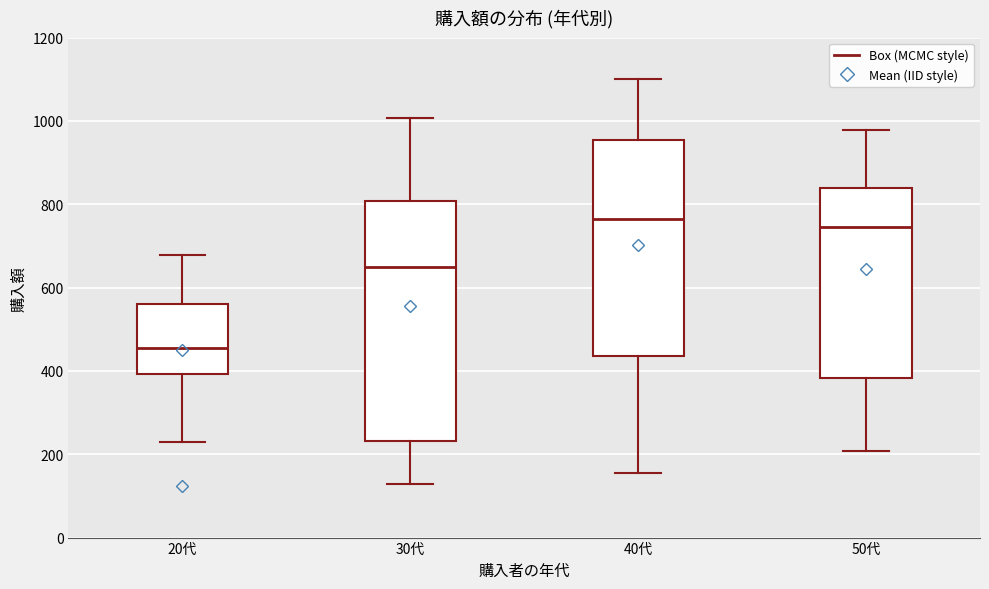

Reading left to right, transcribe this box plot: for each box, give where its median line is, the range the box spans, and where its two whiskers end, as read against the y-axis. The values are not printed on the chart, so give them approximately, as read against the axis.

20代: median 460, box 400 to 560, whiskers 220 to 680
30代: median 640, box 240 to 800, whiskers 120 to 1000
40代: median 760, box 440 to 960, whiskers 160 to 1100
50代: median 740, box 380 to 840, whiskers 200 to 980